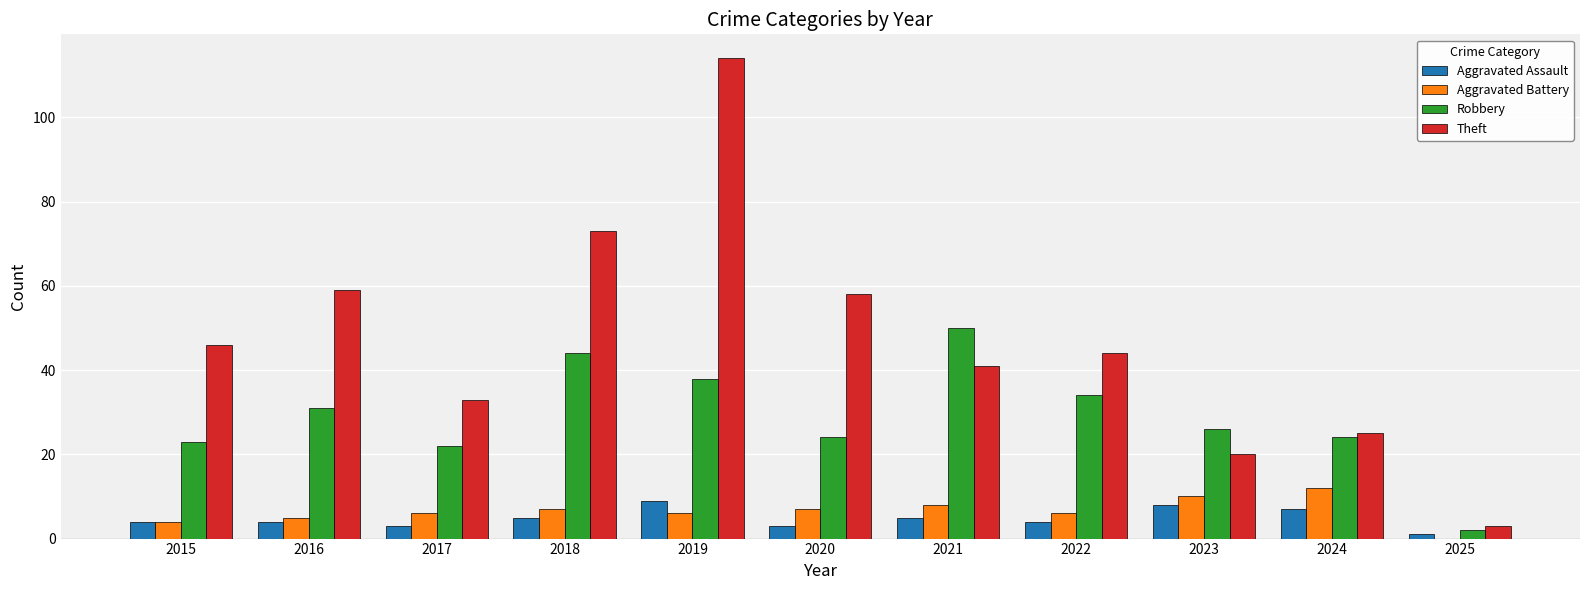

Is the value of Aggravated Battery at 2025 greater than the value of Theft at 2021?

No